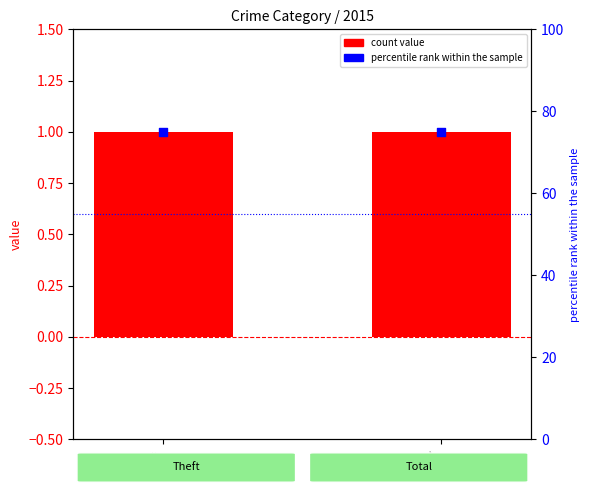

What is the total value across all series at Total?

76